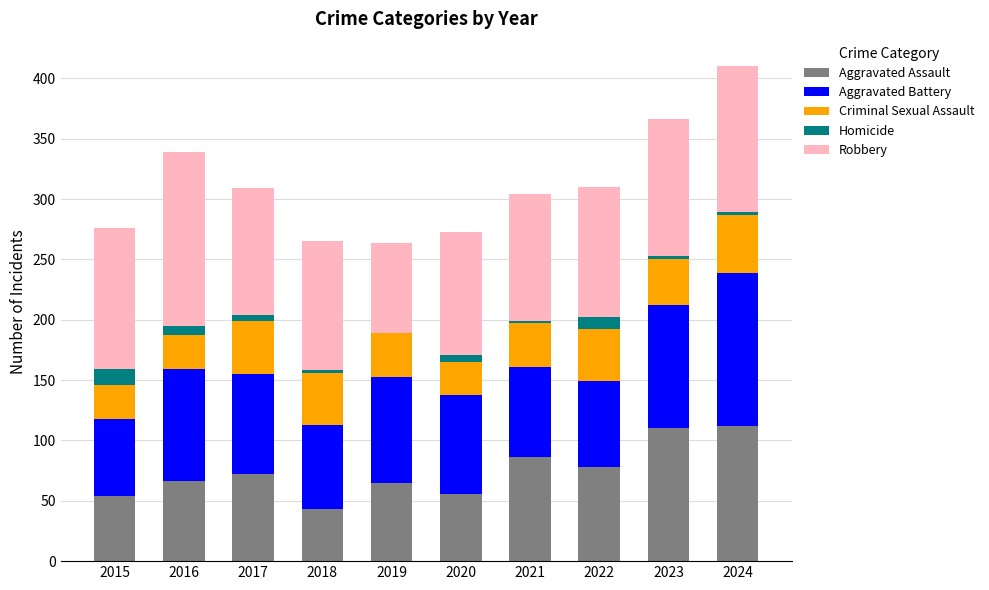

Are the bars horizontal?

No